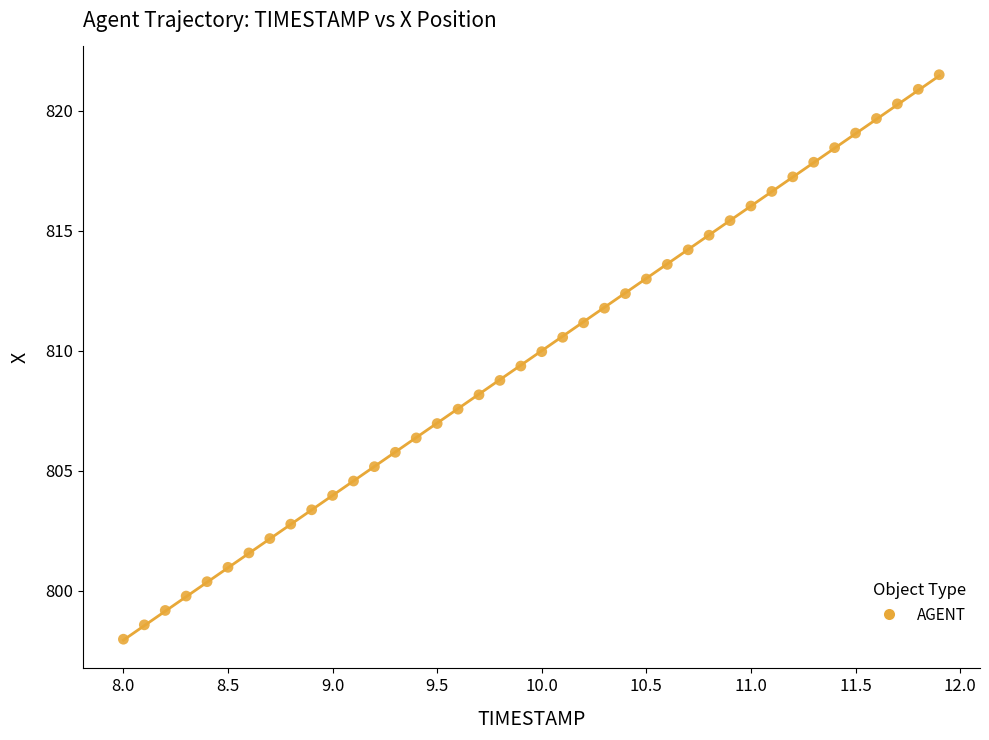

What is the range of Y values (max minus min)?

23.5